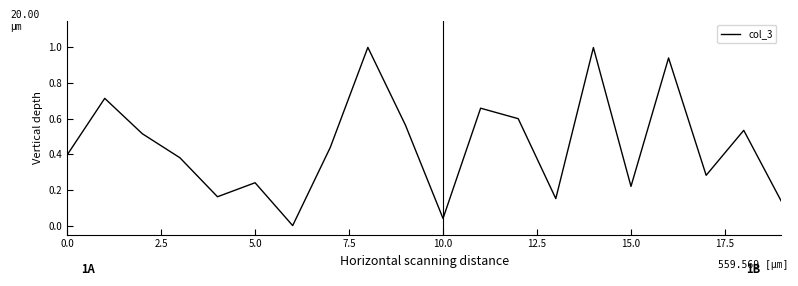

What is the maximum value shown in the chart?

1.0